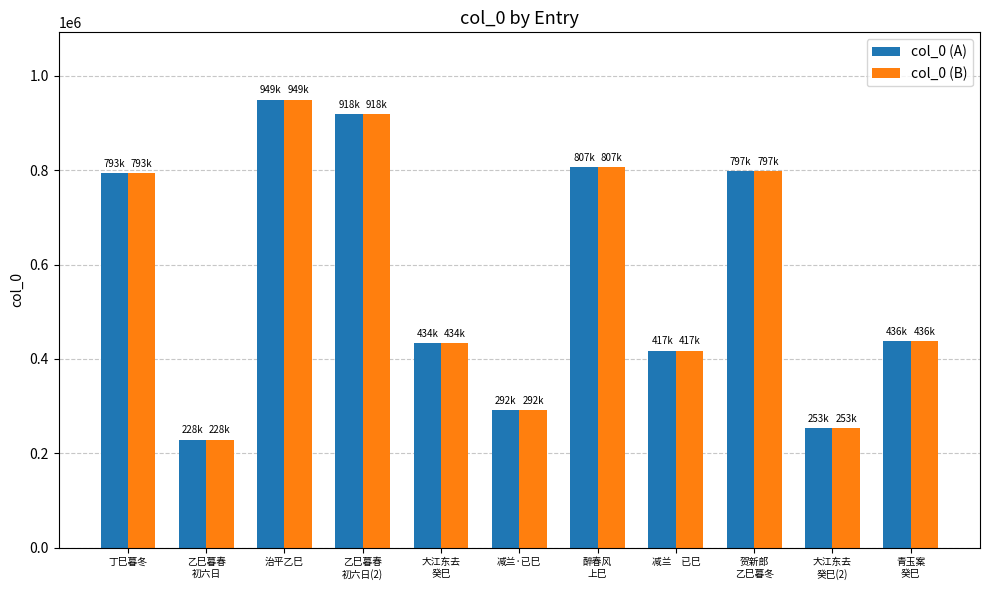

Does the chart contain stacked bars?

No